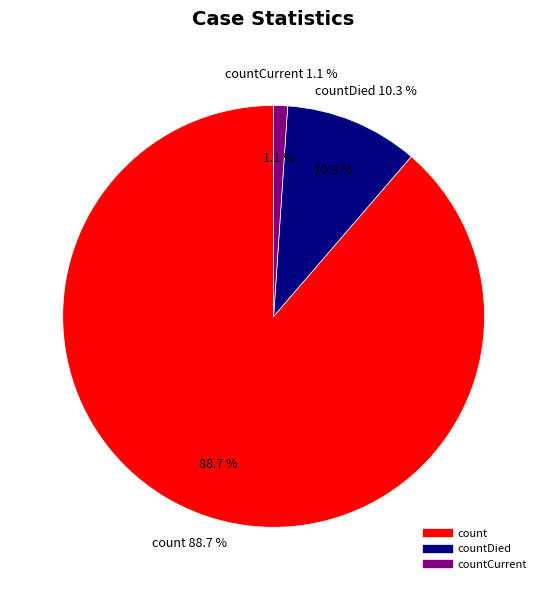

Combined, do countDied and count account for over 50%?

Yes